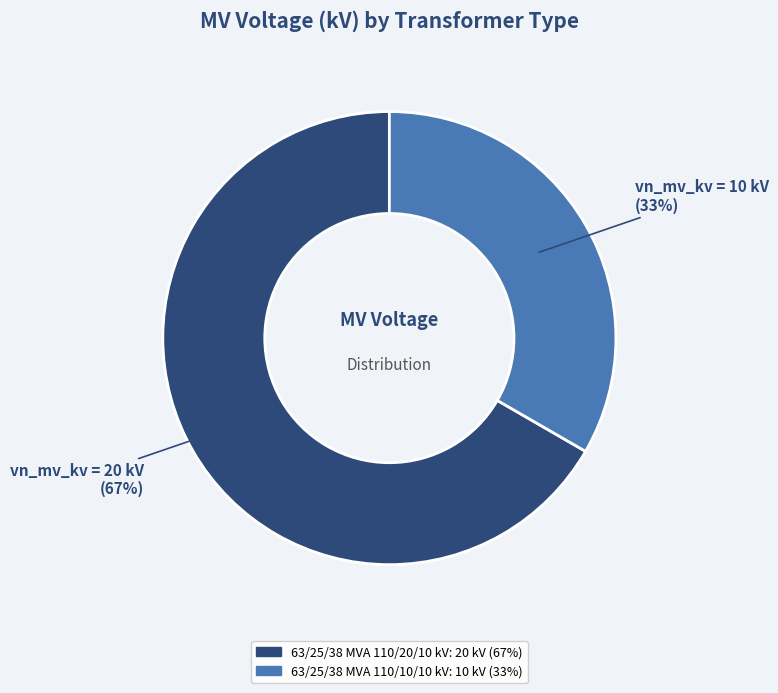

To the nearest percent, what portion does 63/25/38 MVA 110/10/10 kV represent?

33%